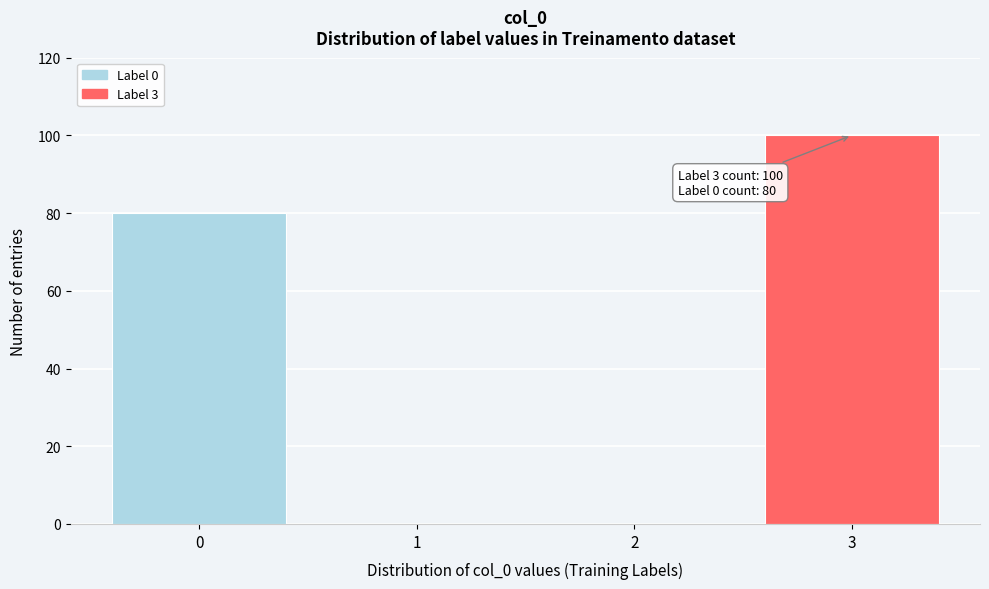

Over which range of the x-axis is the bar tallest?

2.5 to 3.5